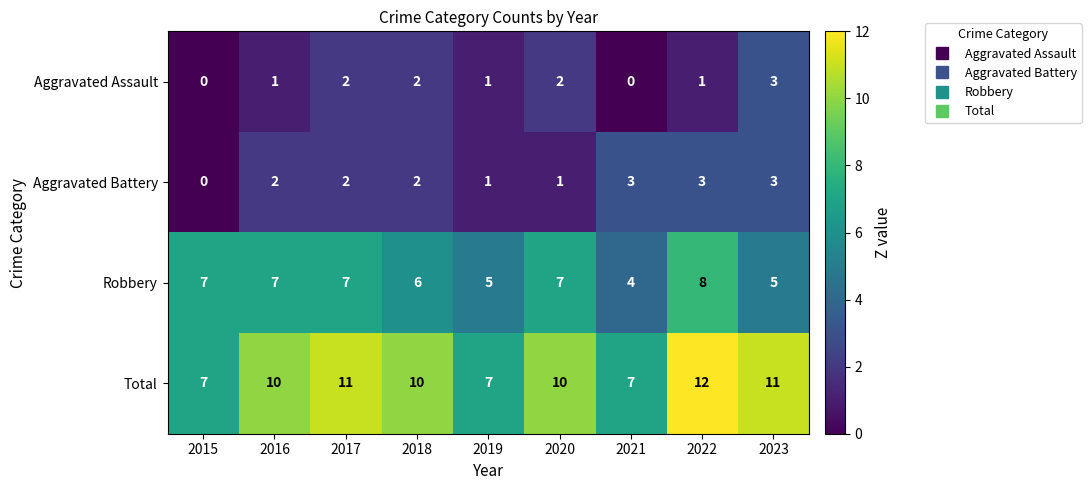

The value of Aggravated Assault at 2016 is 2. True or false?

False